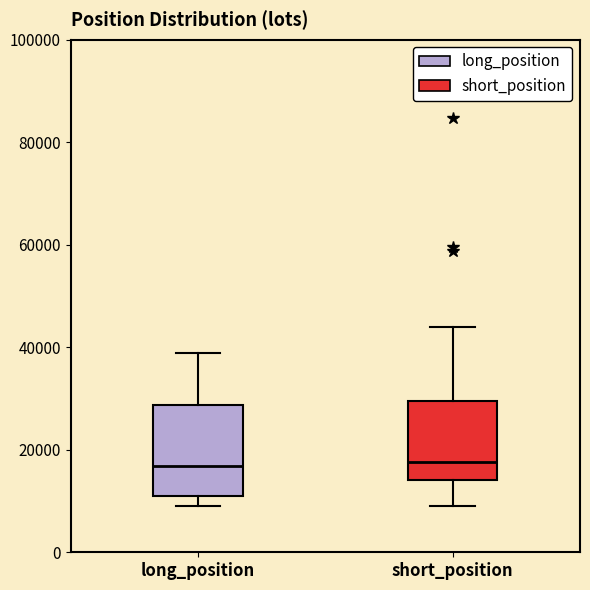

Which box is the tallest, from its lower edge to its upper edge?

long_position